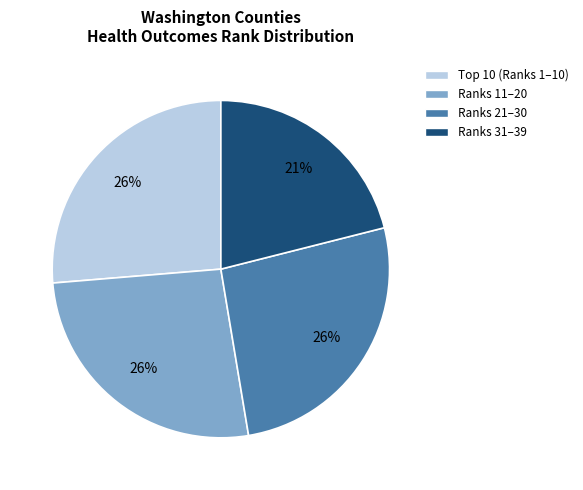

To the nearest percent, what is the difference between the largest and smallest slice percentages?

5%